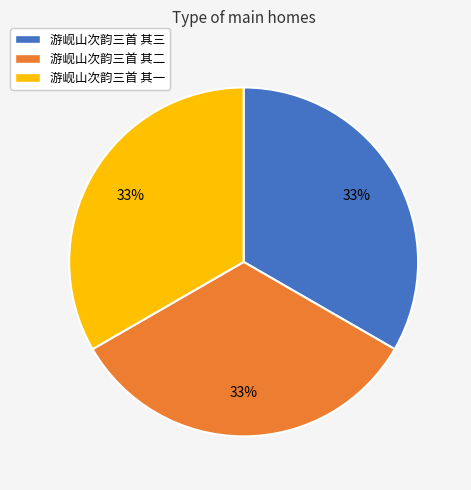

Is the sum of 游岘山次韵三首 其三 and 游岘山次韵三首 其二 greater than half?

Yes